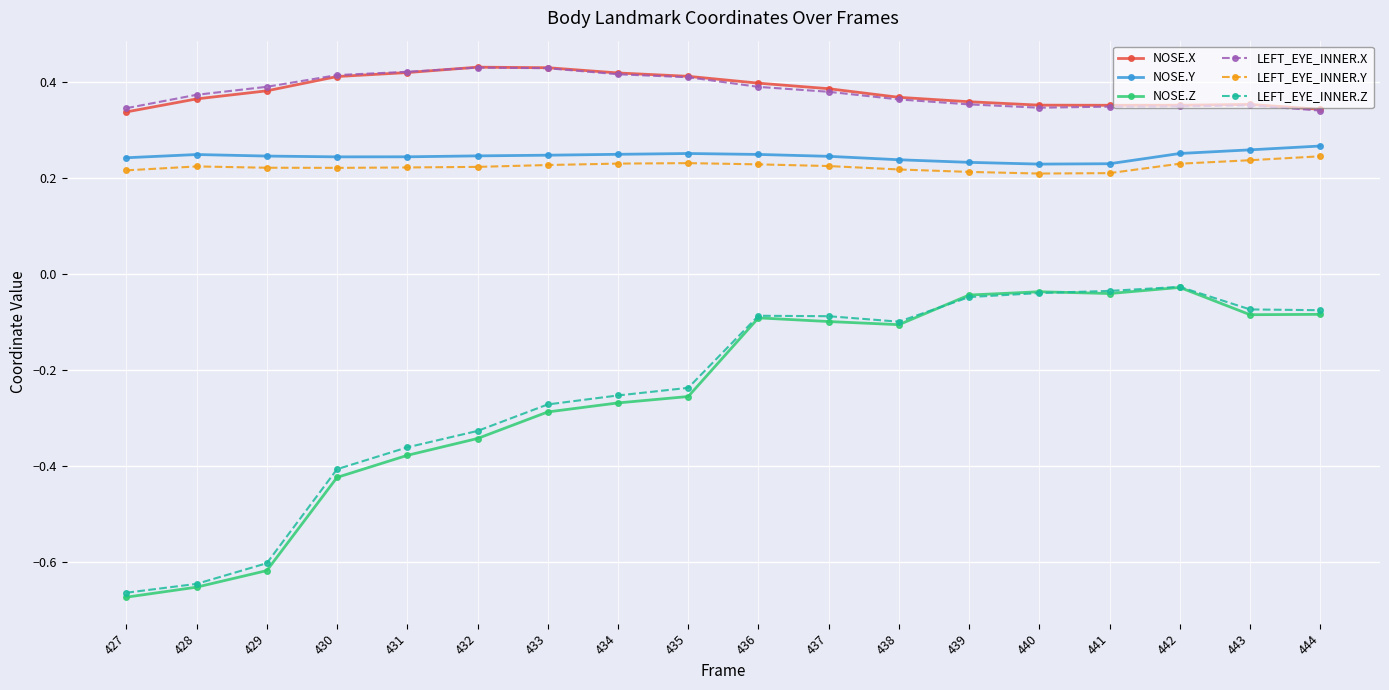

Does the chart display data point markers on the line(s)?

Yes